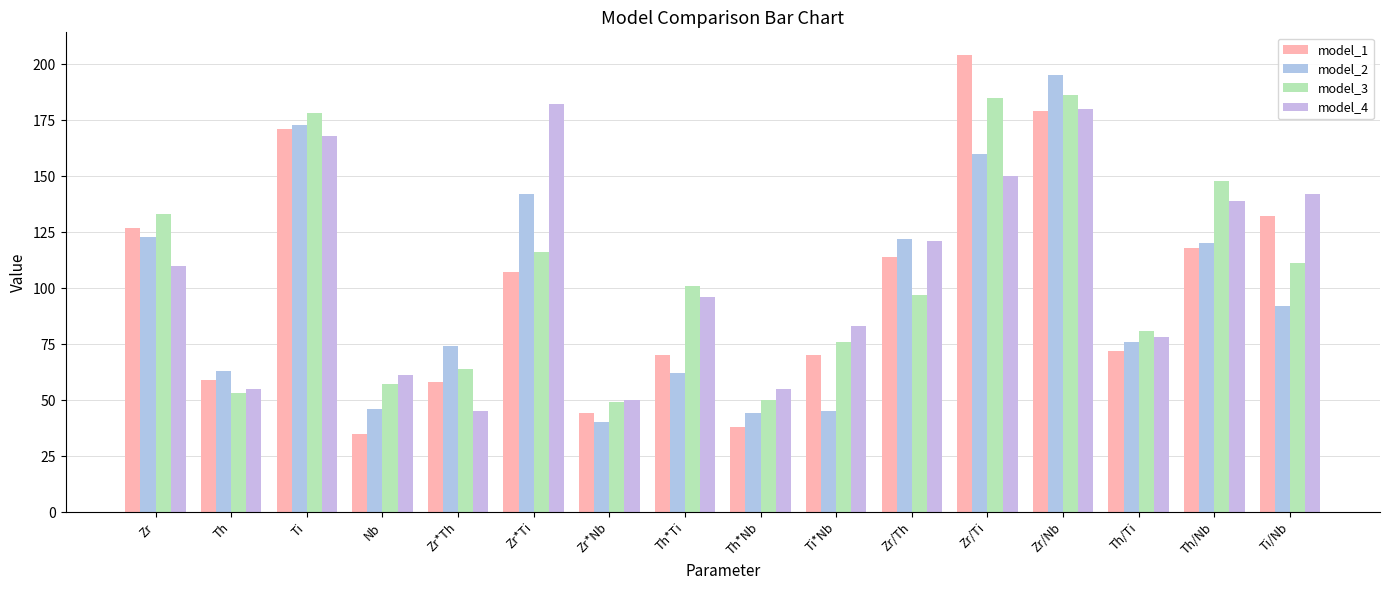

How many series are shown in this chart?

4